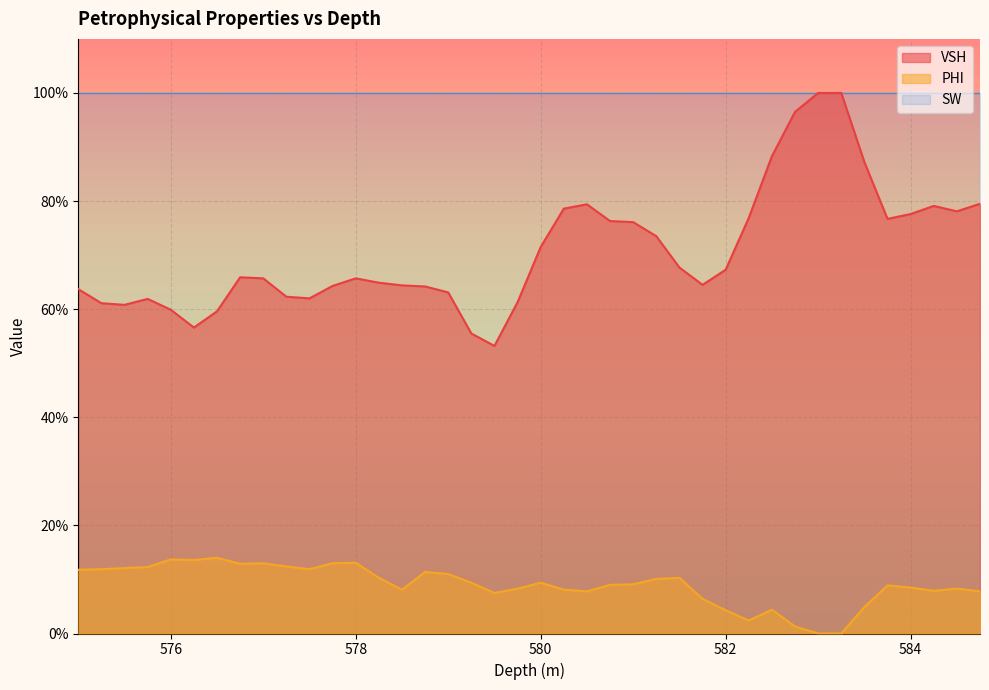

True or false: PHI and VSH intersect in this chart.

False